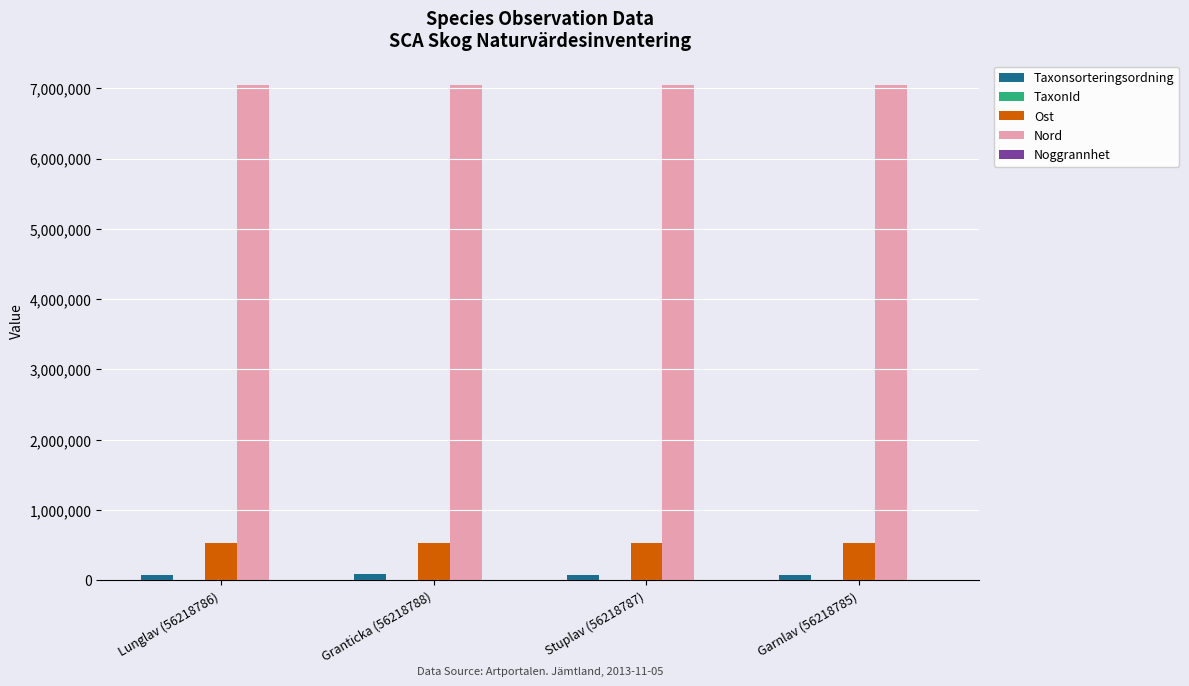

What is the difference between the Nord values at Garnlav (56218785) and Stuplav (56218787)?

133